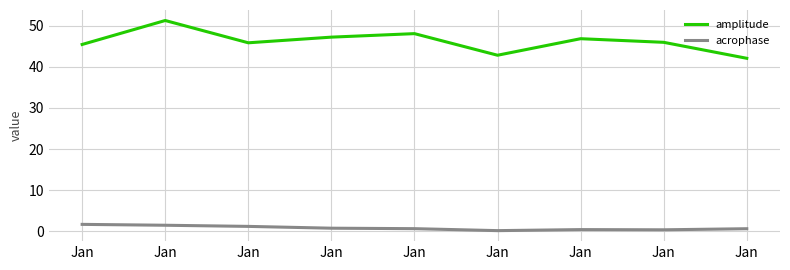

Does the chart have visible grid lines?

Yes